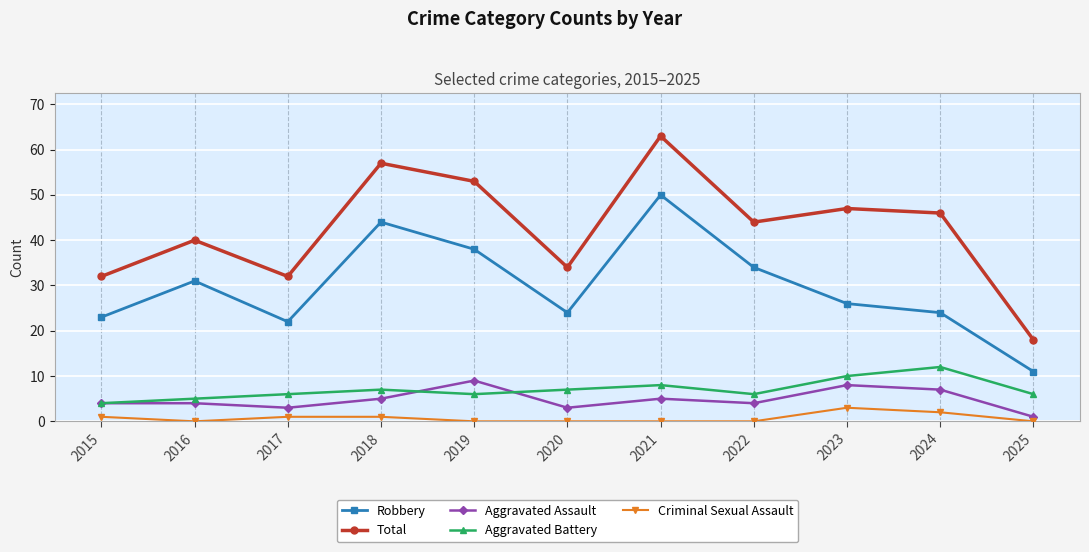

Reading right to left, what are all the values shown in this chart?

Robbery: 2025=11	2024=24	2023=26	2022=34	2021=50	2020=24	2019=38	2018=44	2017=22	2016=31	2015=23
Total: 2025=18	2024=46	2023=47	2022=44	2021=63	2020=34	2019=53	2018=57	2017=32	2016=40	2015=32
Aggravated Assault: 2025=1	2024=7	2023=8	2022=4	2021=5	2020=3	2019=9	2018=5	2017=3	2016=4	2015=4
Aggravated Battery: 2025=6	2024=12	2023=10	2022=6	2021=8	2020=7	2019=6	2018=7	2017=6	2016=5	2015=4
Criminal Sexual Assault: 2025=0	2024=2	2023=3	2022=0	2021=0	2020=0	2019=0	2018=1	2017=1	2016=0	2015=1